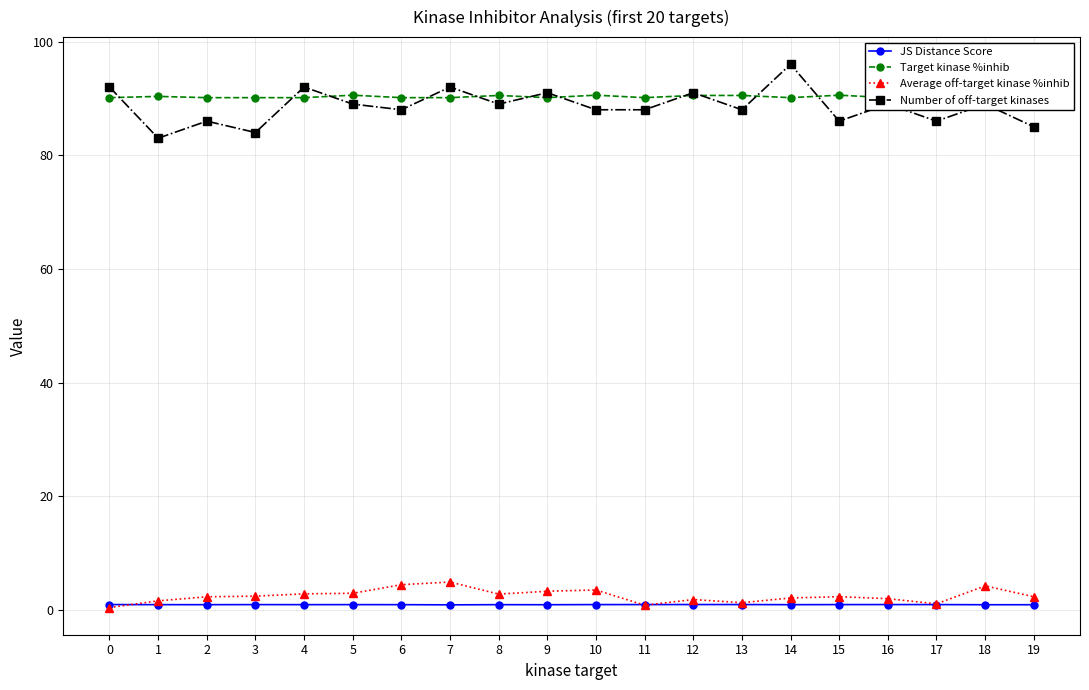

Reading left to right, list all the values displayed in this chart.

JS Distance Score: 0=1.0	1=1.0	2=1.0	3=1.0	4=1.0	5=1.0	6=1.0	7=0.9	8=1.0	9=1.0	10=1.0	11=1.0	12=1.0	13=1.0	14=1.0	15=1.0	16=1.0	17=1.0	18=1.0	19=1.0
Target kinase %inhib: 0=90.1	1=90.3	2=90.1	3=90.1	4=90.1	5=90.6	6=90.1	7=90.1	8=90.5	9=90.1	10=90.6	11=90.1	12=90.5	13=90.5	14=90.1	15=90.6	16=90.1	17=90.1	18=90.1	19=90.1
Average off-target kinase %inhib: 0=0.5	1=1.6	2=2.4	3=2.5	4=2.9	5=3.0	6=4.5	7=5.0	8=2.8	9=3.3	10=3.6	11=0.9	12=1.9	13=1.3	14=2.2	15=2.4	16=2.0	17=1.1	18=4.3	19=2.4
Number of off-target kinases: 0=92.0	1=83.0	2=86.0	3=84.0	4=92.0	5=89.0	6=88.0	7=92.0	8=89.0	9=91.0	10=88.0	11=88.0	12=91.0	13=88.0	14=96.0	15=86.0	16=89.0	17=86.0	18=89.0	19=85.0